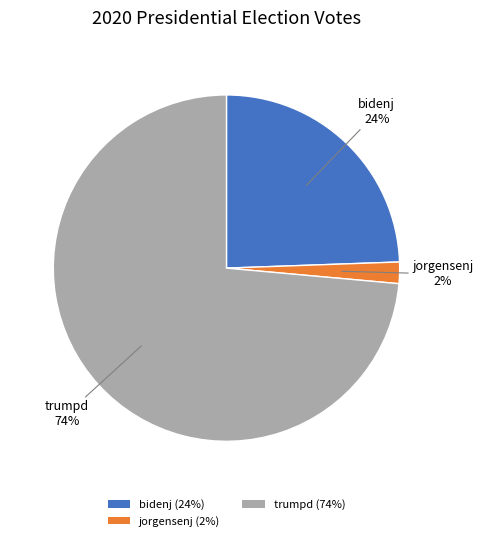

Which has a higher value, bidenj (24%) or trumpd (74%)?

trumpd (74%)